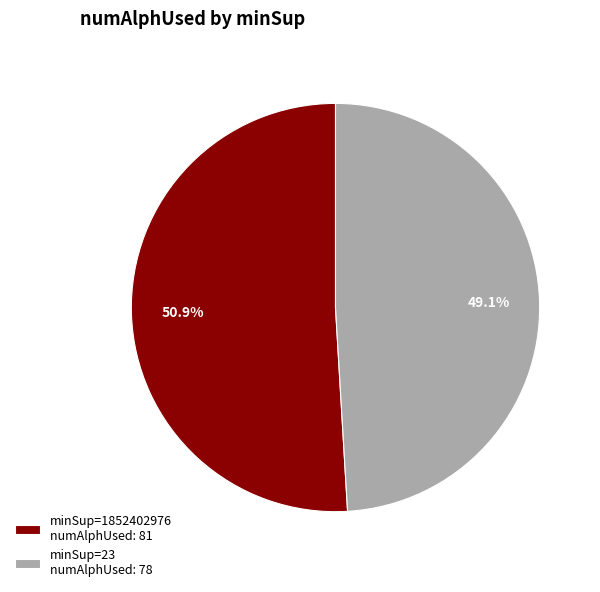

Is minSup=1852402976 numAlphUsed: 81 the majority of the pie?

Yes